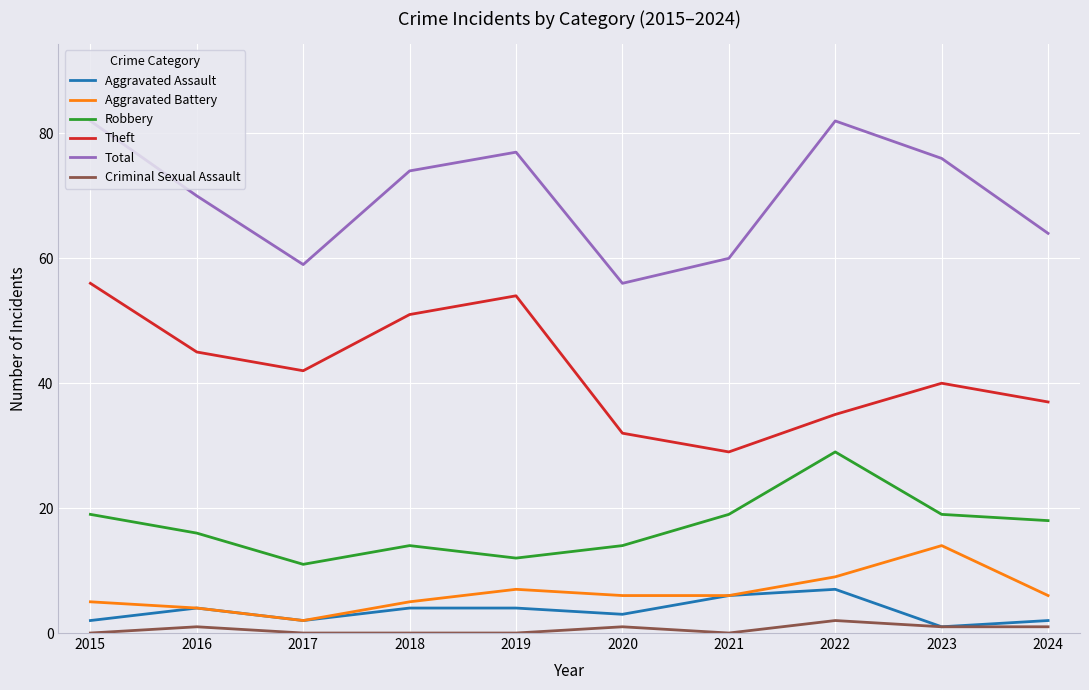

Rank the categories by Theft value from highest to lowest.

2015, 2019, 2018, 2016, 2017, 2023, 2024, 2022, 2020, 2021